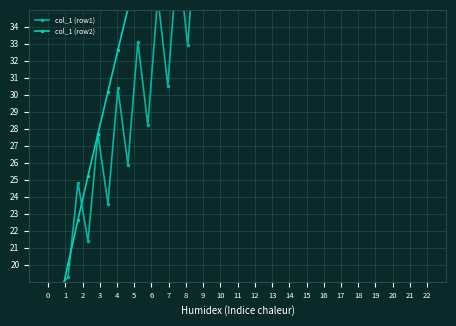

What is the greatest value displayed?

67.1